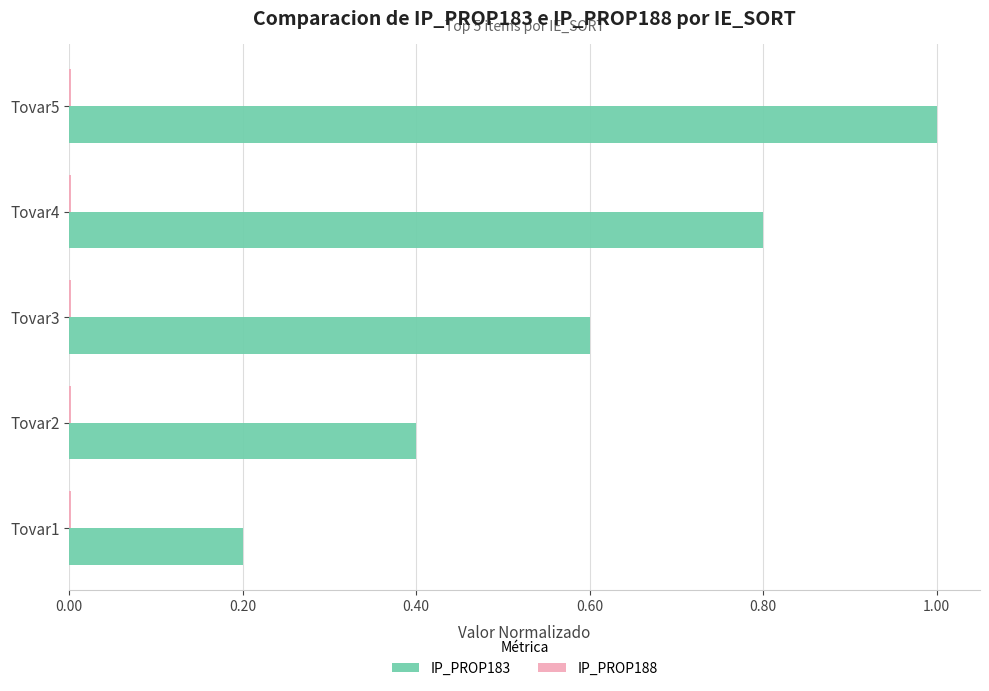

Which label corresponds to the largest value in the chart?

Tovar5